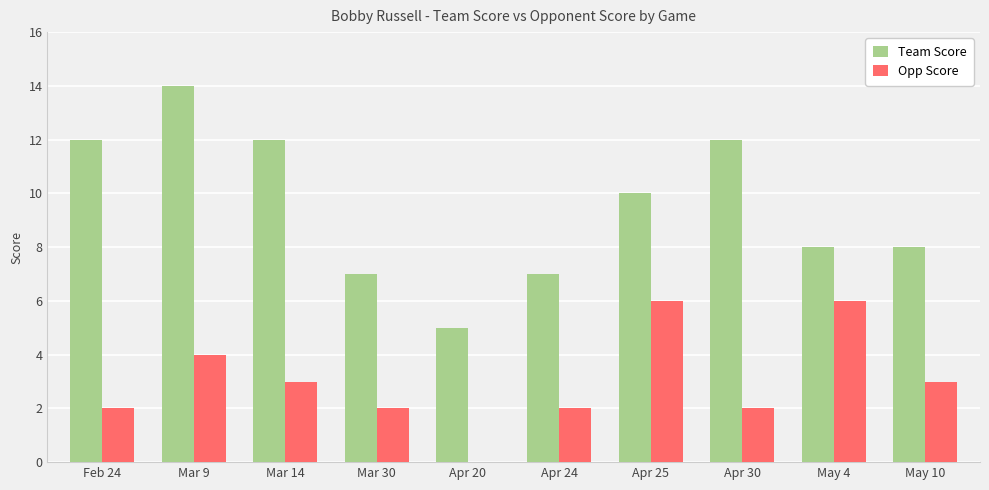

How many groups of bars are there?

10